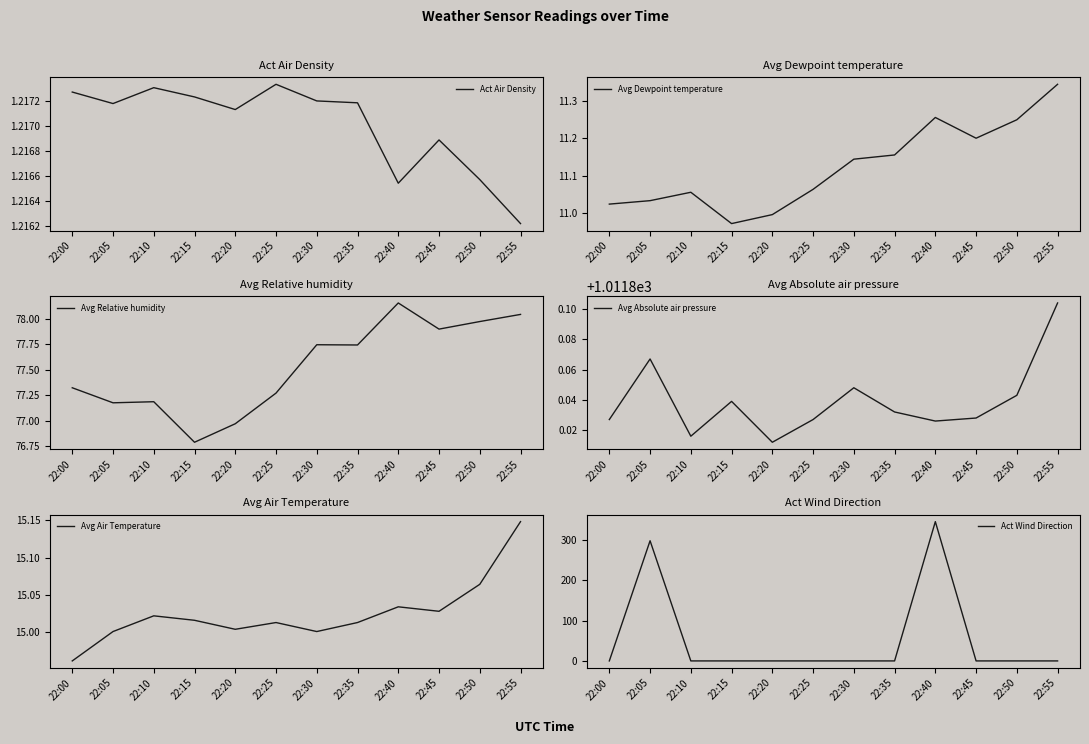

What is the sum of all Act Air Density values?

14.6